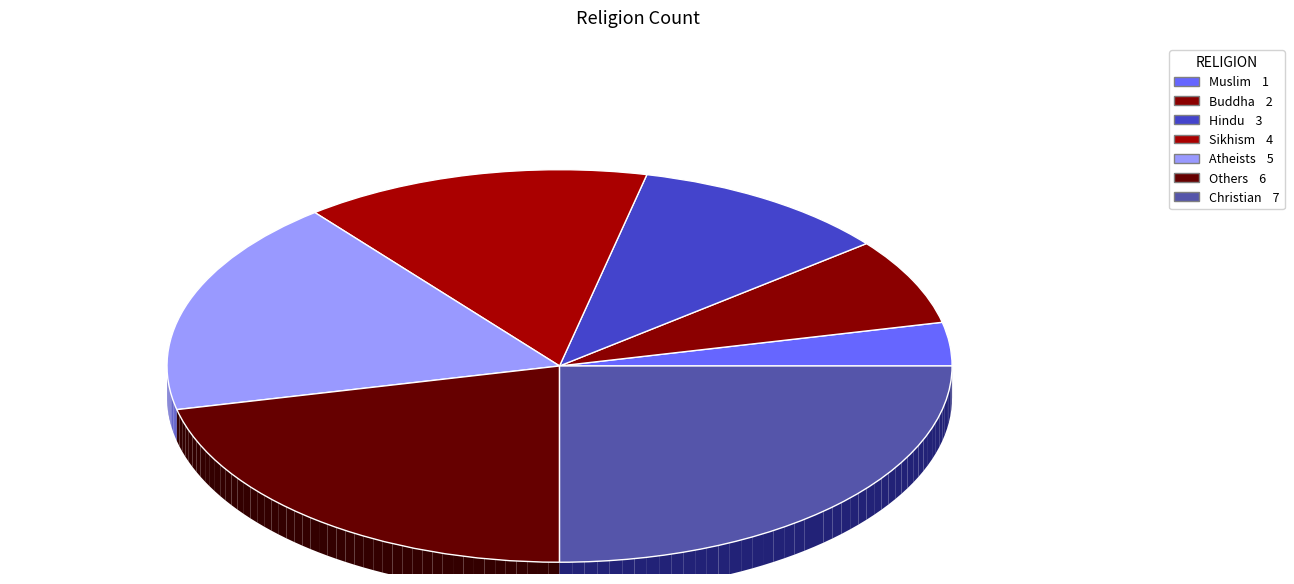

Combined, do Sikhism and Muslim account for over 50%?

No